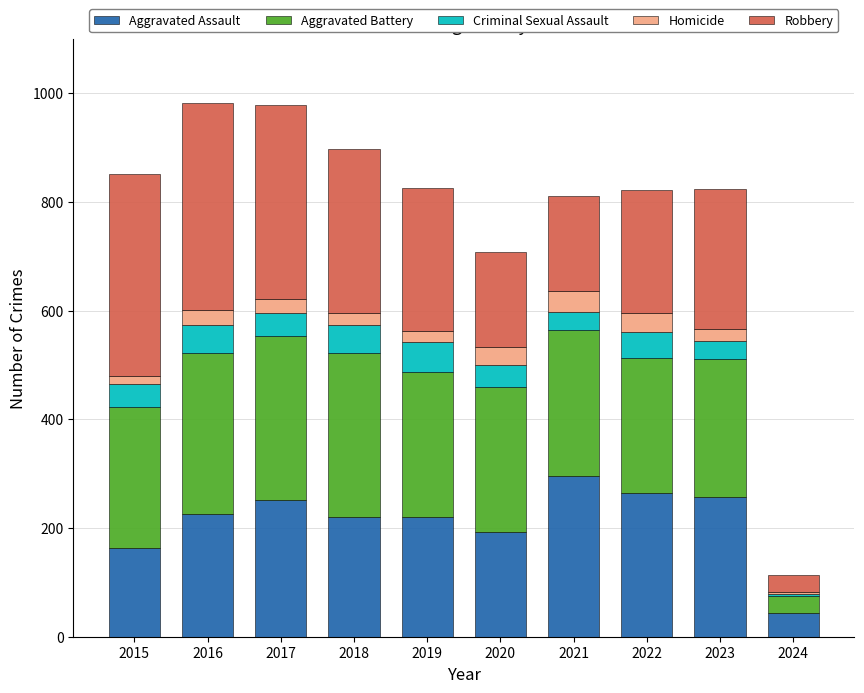

Which category has the highest value in the Aggravated Assault series?

2021